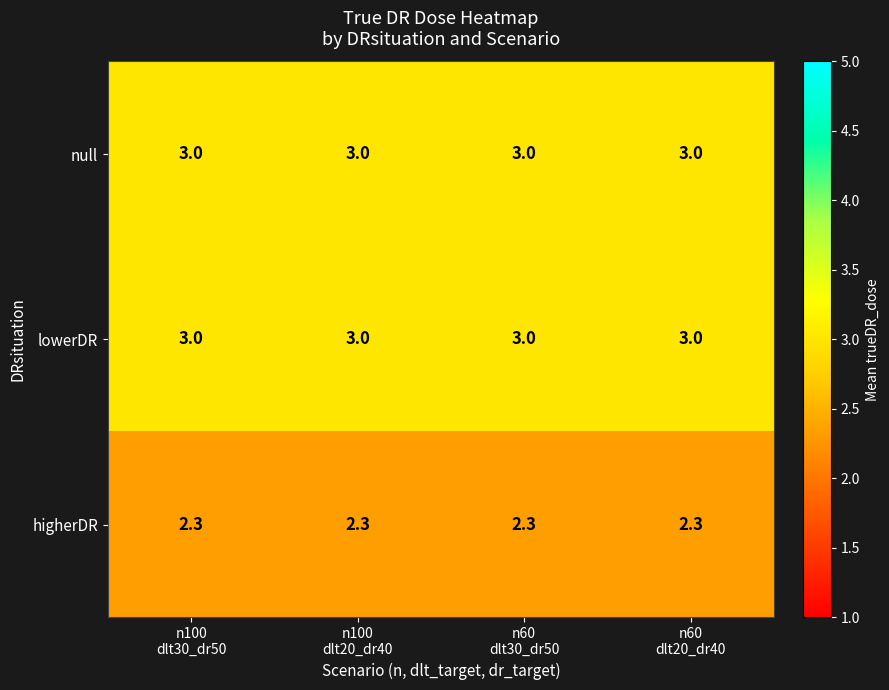

What is the greatest value displayed?

3.0